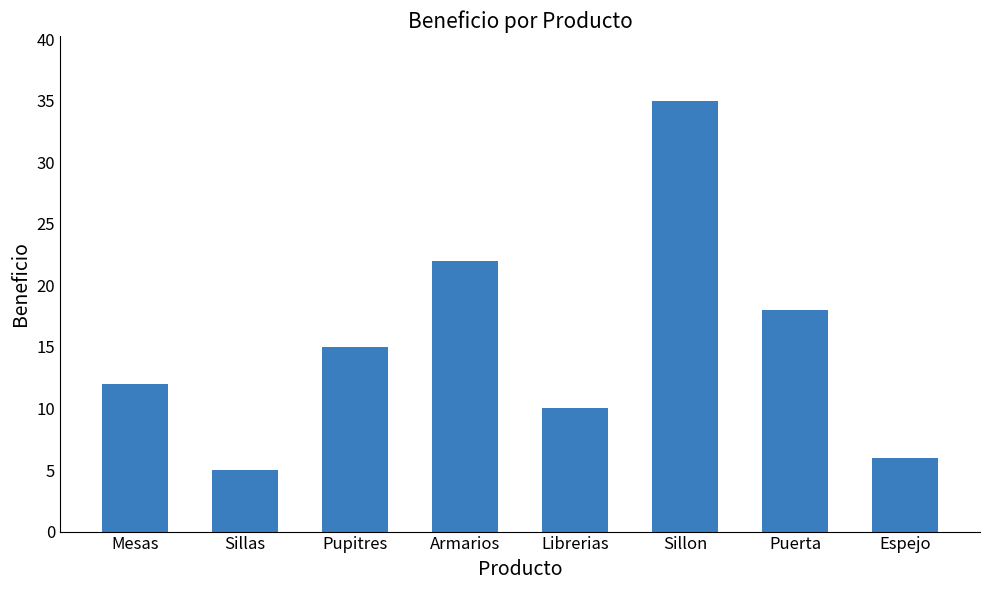

What is the ratio of the value at Librerias to the value at Sillas?

2.0